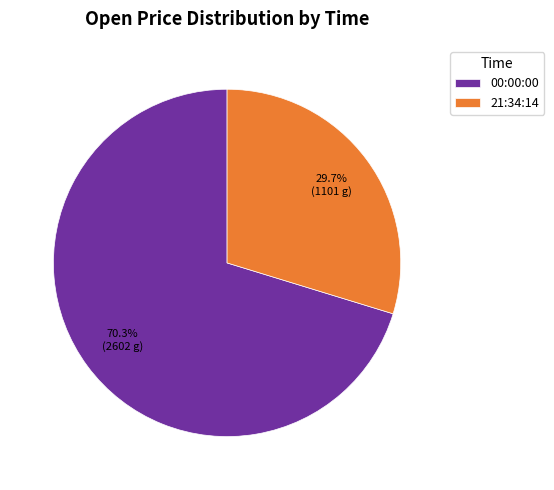

Approximately how many times larger is the value at 21:34:14 compared to 00:00:00?

0.4